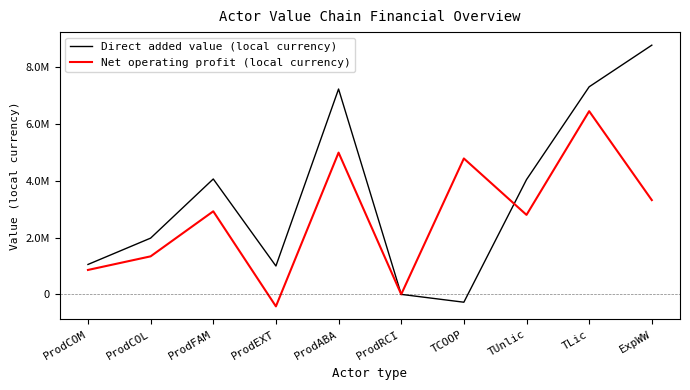

What are all the series names shown in the legend?

Direct added value (local currency), Net operating profit (local currency)